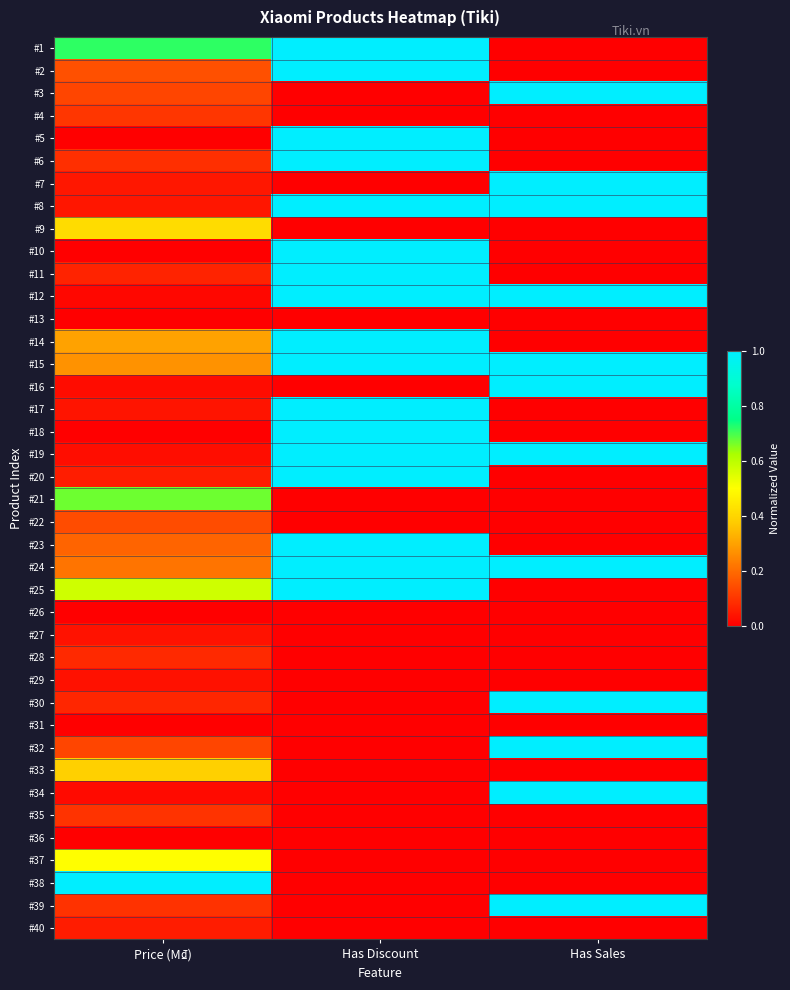

Reading left to right, extract all data points from this chart.

#1: Price (M₫)=0.7	Has Discount=1.0	Has Sales=0.0
#2: Price (M₫)=0.1	Has Discount=1.0	Has Sales=0.0
#3: Price (M₫)=0.1	Has Discount=0.0	Has Sales=1.0
#4: Price (M₫)=0.1	Has Discount=0.0	Has Sales=0.0
#5: Price (M₫)=0.0	Has Discount=1.0	Has Sales=0.0
#6: Price (M₫)=0.1	Has Discount=1.0	Has Sales=0.0
#7: Price (M₫)=0.0	Has Discount=0.0	Has Sales=1.0
#8: Price (M₫)=0.0	Has Discount=1.0	Has Sales=1.0
#9: Price (M₫)=0.4	Has Discount=0.0	Has Sales=0.0
#10: Price (M₫)=0.0	Has Discount=1.0	Has Sales=0.0
#11: Price (M₫)=0.1	Has Discount=1.0	Has Sales=0.0
#12: Price (M₫)=0.0	Has Discount=1.0	Has Sales=1.0
#13: Price (M₫)=0.0	Has Discount=0.0	Has Sales=0.0
#14: Price (M₫)=0.3	Has Discount=1.0	Has Sales=0.0
#15: Price (M₫)=0.3	Has Discount=1.0	Has Sales=1.0
#16: Price (M₫)=0.0	Has Discount=0.0	Has Sales=1.0
#17: Price (M₫)=0.0	Has Discount=1.0	Has Sales=0.0
#18: Price (M₫)=0.0	Has Discount=1.0	Has Sales=0.0
#19: Price (M₫)=0.0	Has Discount=1.0	Has Sales=1.0
#20: Price (M₫)=0.1	Has Discount=1.0	Has Sales=0.0
#21: Price (M₫)=0.7	Has Discount=0.0	Has Sales=0.0
#22: Price (M₫)=0.1	Has Discount=0.0	Has Sales=0.0
#23: Price (M₫)=0.2	Has Discount=1.0	Has Sales=0.0
#24: Price (M₫)=0.2	Has Discount=1.0	Has Sales=1.0
#25: Price (M₫)=0.6	Has Discount=1.0	Has Sales=0.0
#26: Price (M₫)=0.0	Has Discount=0.0	Has Sales=0.0
#27: Price (M₫)=0.0	Has Discount=0.0	Has Sales=0.0
#28: Price (M₫)=0.1	Has Discount=0.0	Has Sales=0.0
#29: Price (M₫)=0.0	Has Discount=0.0	Has Sales=0.0
#30: Price (M₫)=0.1	Has Discount=0.0	Has Sales=1.0
#31: Price (M₫)=0.0	Has Discount=0.0	Has Sales=0.0
#32: Price (M₫)=0.1	Has Discount=0.0	Has Sales=1.0
#33: Price (M₫)=0.4	Has Discount=0.0	Has Sales=0.0
#34: Price (M₫)=0.0	Has Discount=0.0	Has Sales=1.0
#35: Price (M₫)=0.1	Has Discount=0.0	Has Sales=0.0
#36: Price (M₫)=0.0	Has Discount=0.0	Has Sales=0.0
#37: Price (M₫)=0.5	Has Discount=0.0	Has Sales=0.0
#38: Price (M₫)=1.0	Has Discount=0.0	Has Sales=0.0
#39: Price (M₫)=0.1	Has Discount=0.0	Has Sales=1.0
#40: Price (M₫)=0.1	Has Discount=0.0	Has Sales=0.0